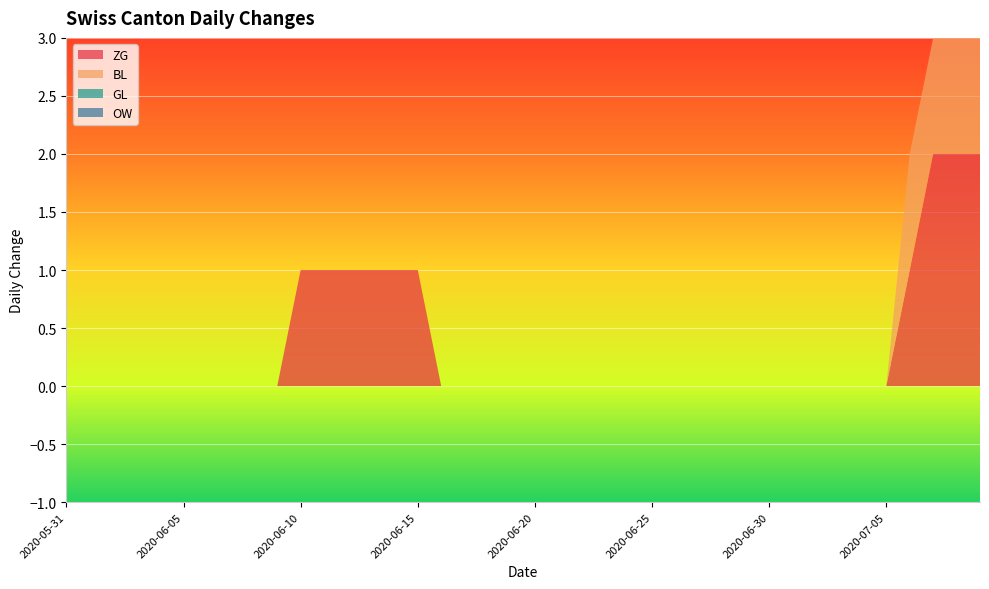

Reading left to right, list all the values displayed in this chart.

ZG: 0	0	0	0	0	0	0	0	0	0	1	1	1	1	1	1	0	0	0	0	0	0	0	0	0	0	0	0	0	0	0	0	0	0	0	0	1	2	2	2
BL: 0	0	0	0	0	0	0	0	0	0	0	0	0	0	0	0	0	0	0	0	0	0	0	0	0	0	0	0	0	0	0	0	0	0	0	0	1	1	1	1
GL: 0	0	0	0	0	0	0	0	0	0	0	0	0	0	0	0	0	0	0	0	0	0	0	0	0	0	0	0	0	0	0	0	0	0	0	0	0	0	0	0
OW: 0	0	0	0	0	0	0	0	0	0	0	0	0	0	0	0	0	0	0	0	0	0	0	0	0	0	0	0	0	0	0	0	0	0	0	0	0	0	0	0